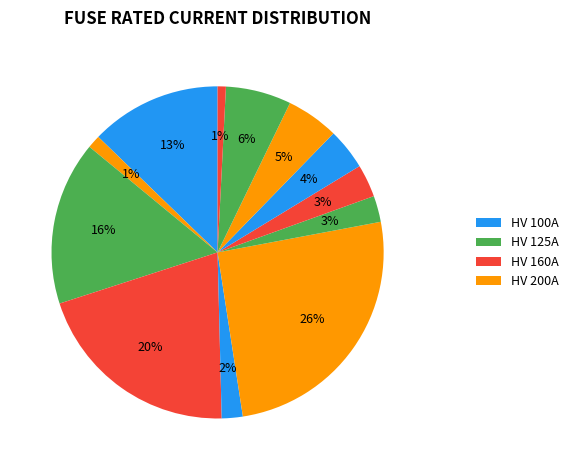

How many segments does this pie chart have?

12